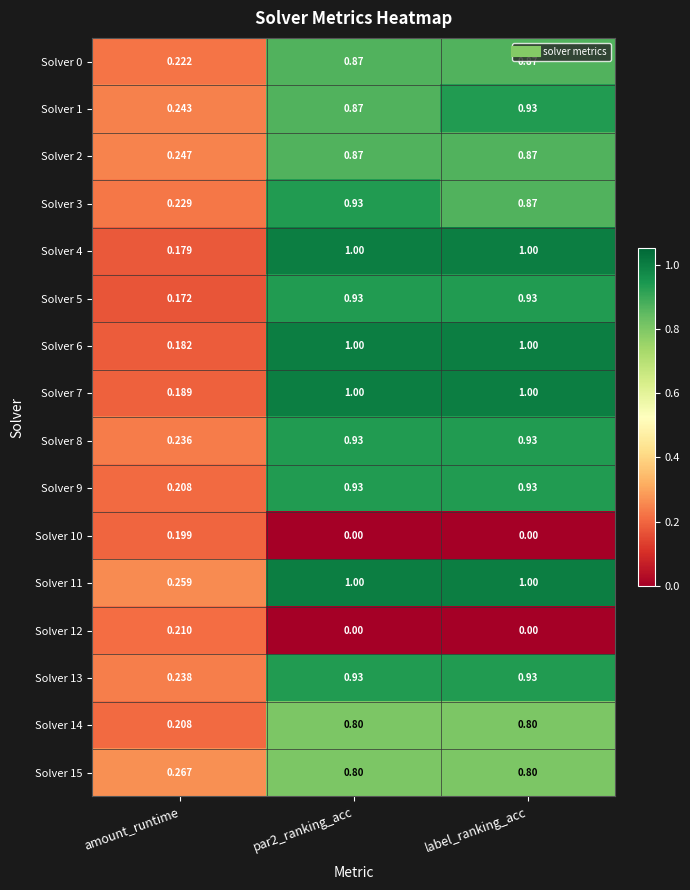

Where is Solver 4 nearest to the value 0?

amount_runtime